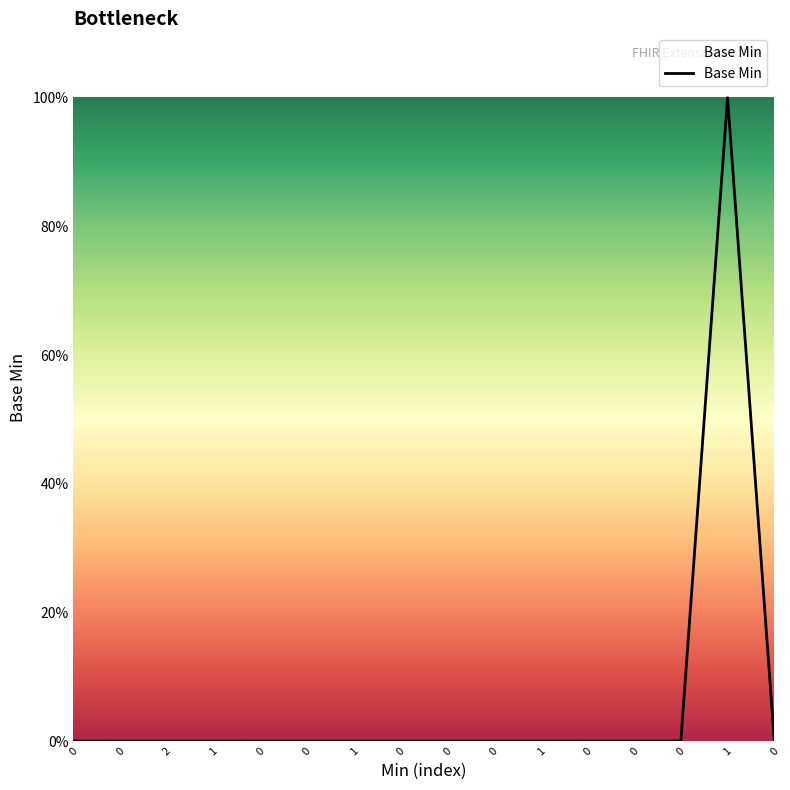

Does the chart display data point markers on the line(s)?

No